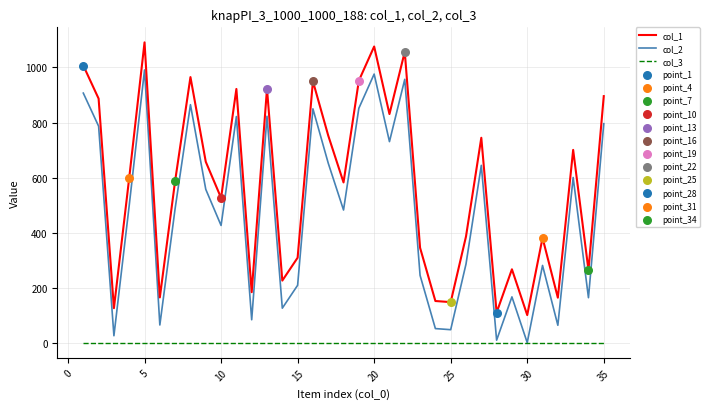

Which series has the largest total across all categories?

col_1